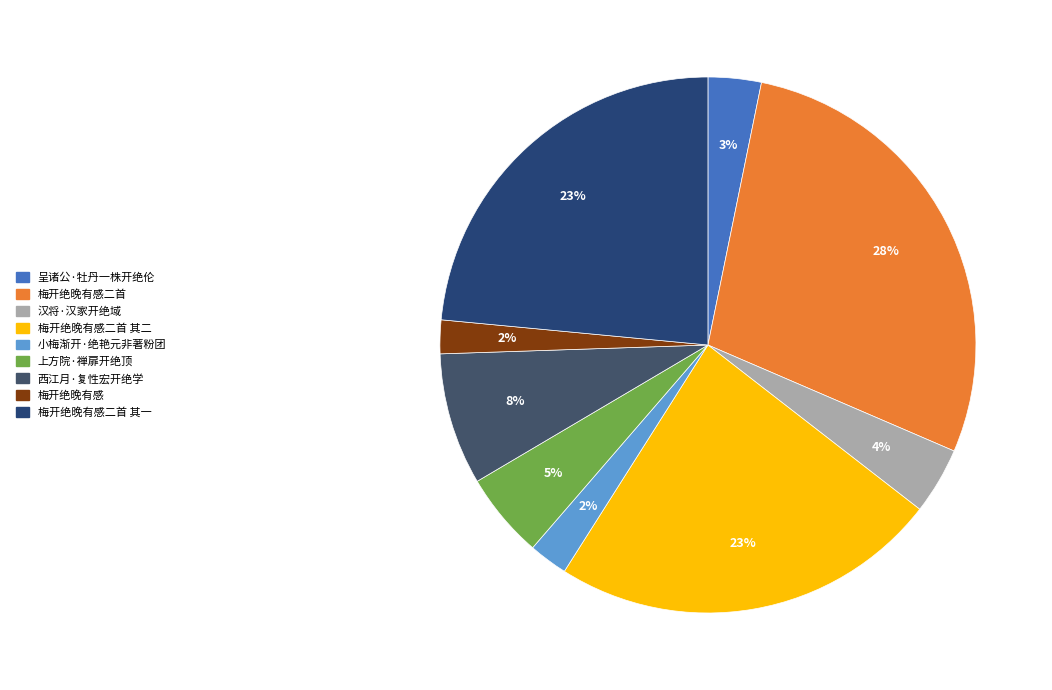

How many slices are in this pie chart?

9